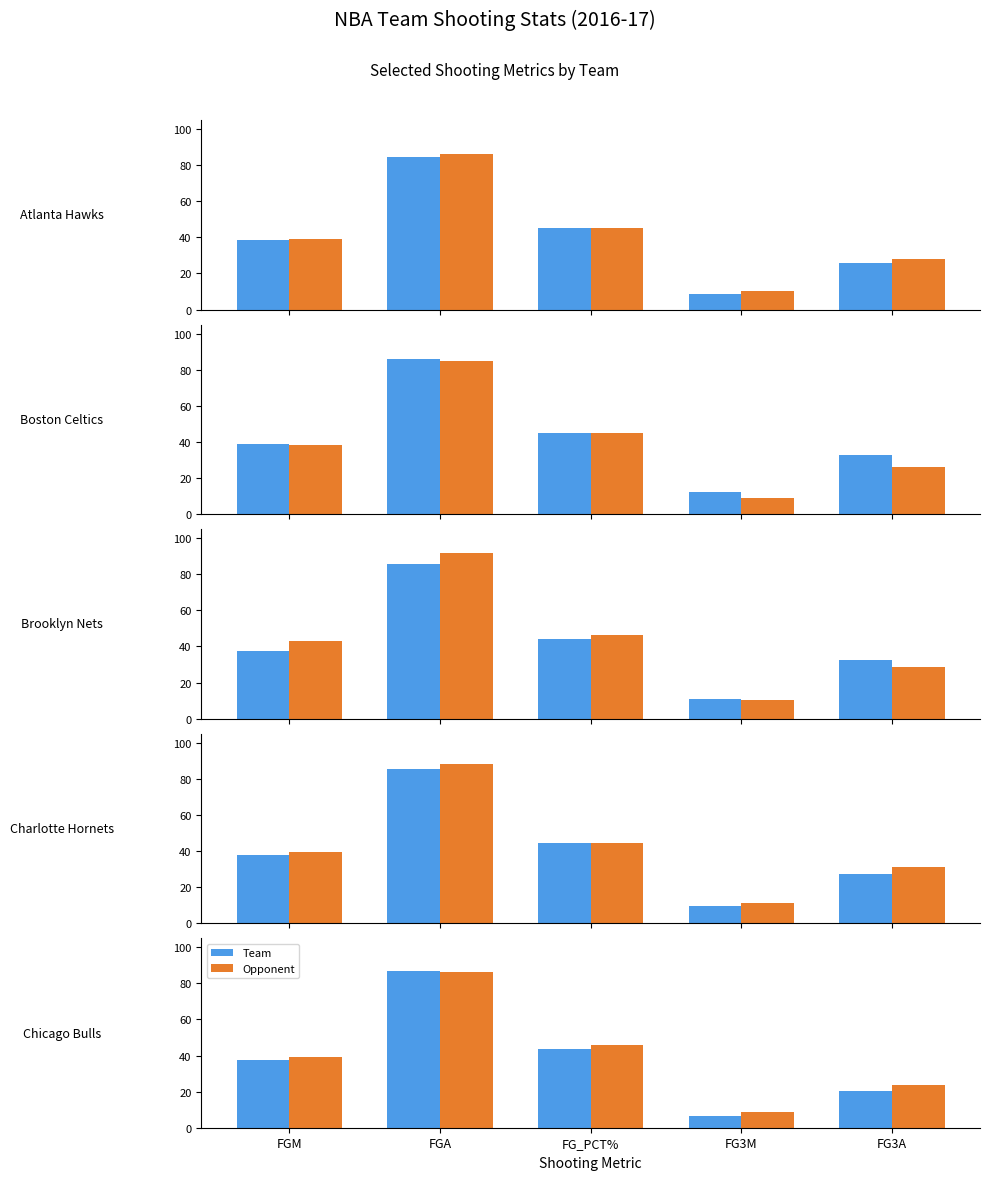

What is the sum of the Team values at FGM and FGA?

124.6